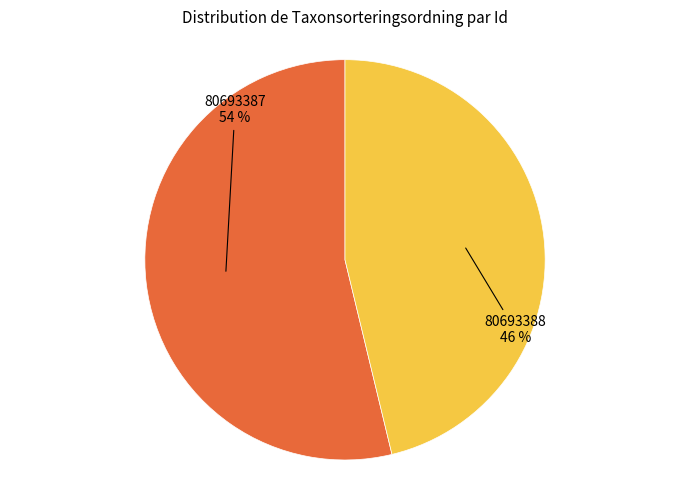

To the nearest percent, what is the average slice percentage?

50%